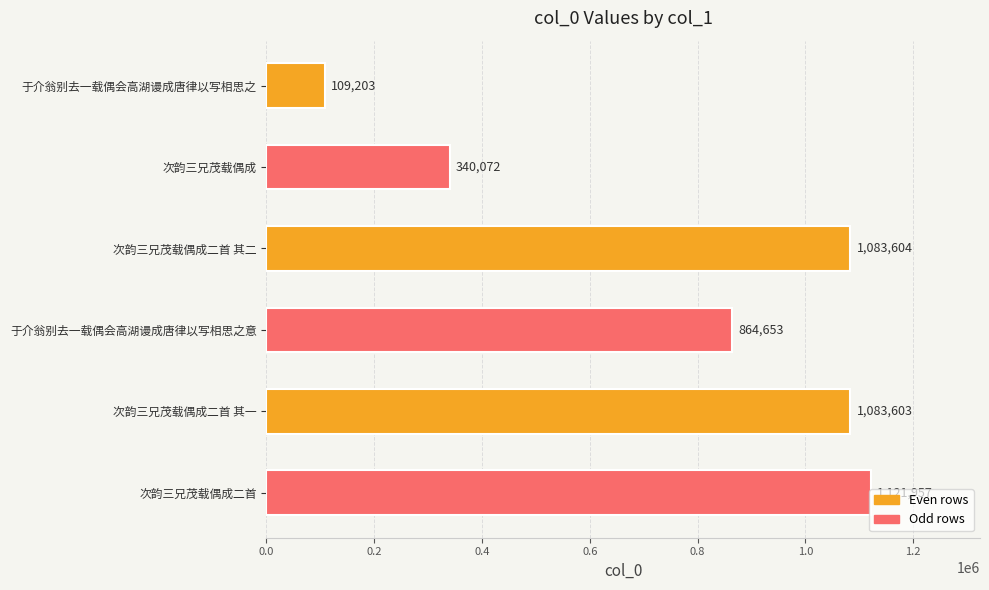

Where is the data nearest to the value 615580?

于介翁别去一载偶会高湖谩成唐律以写相思之意